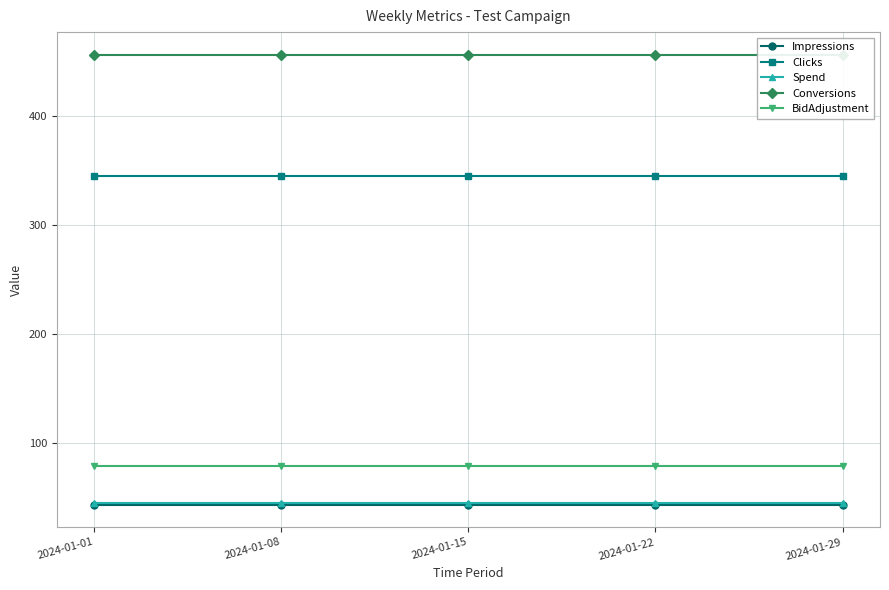

What is the total value across all series at 2024-01-01?

967.9